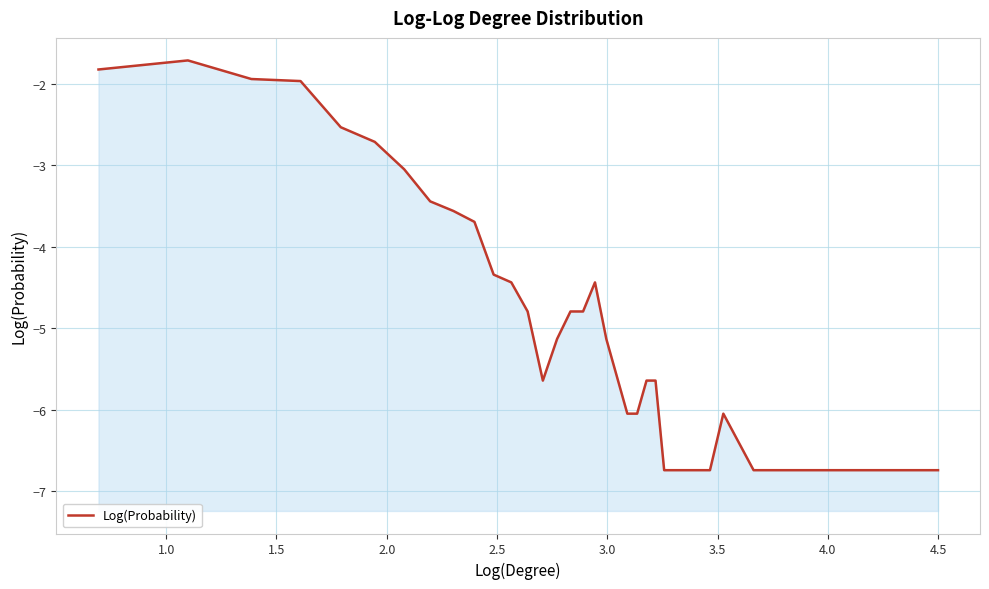

The value at 3.5 is -5.3. True or false?

False